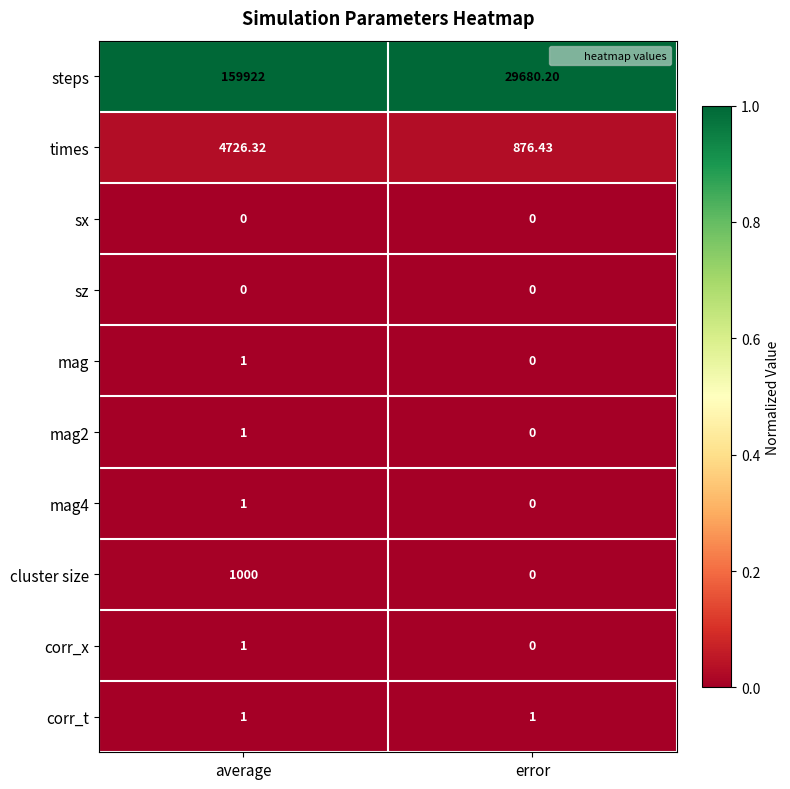

Which series has the largest range (max minus min)?

steps